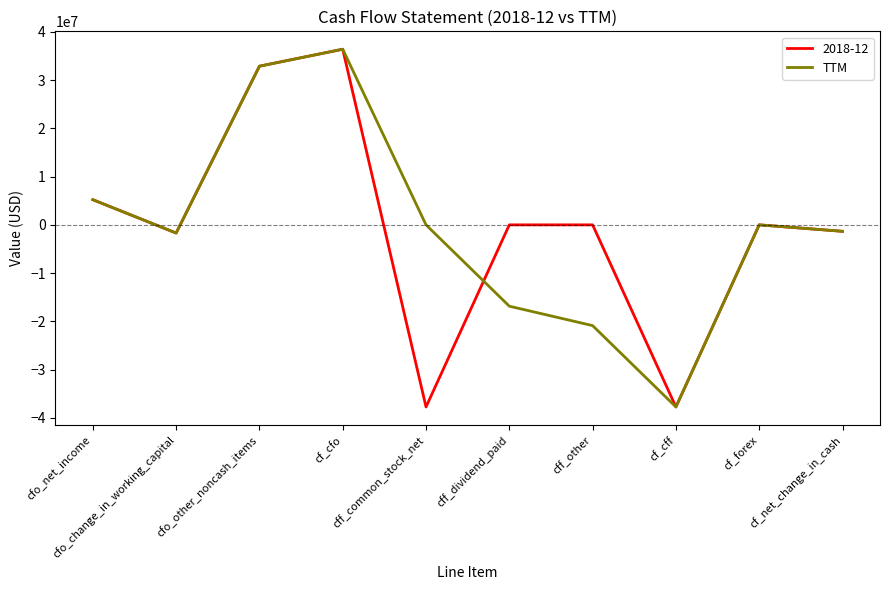

What position from the left is cfo_net_income?

1